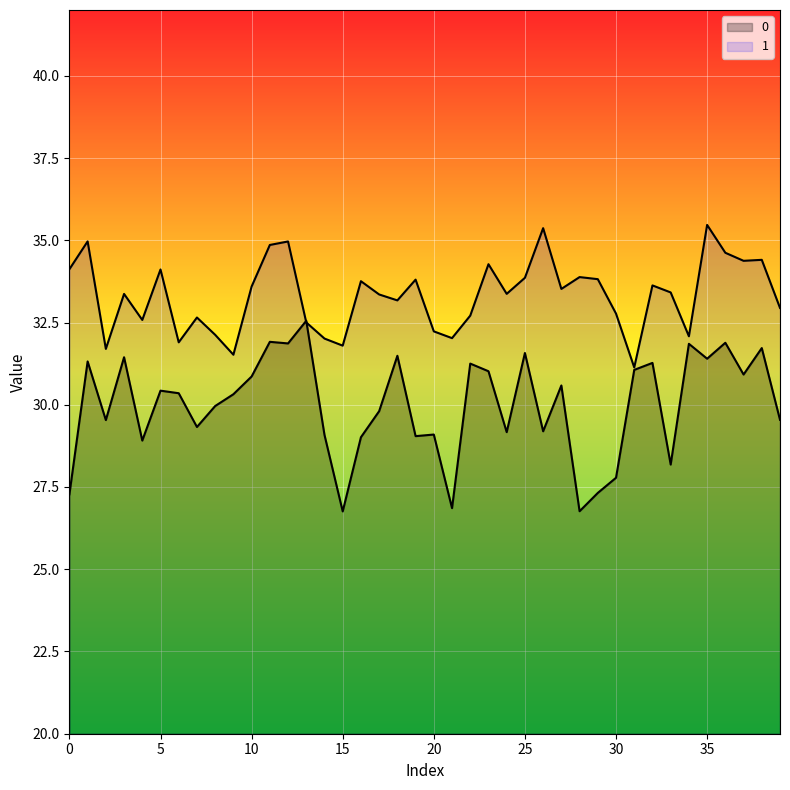

Rank the series by their maximum value, from highest to lowest.

1, 0